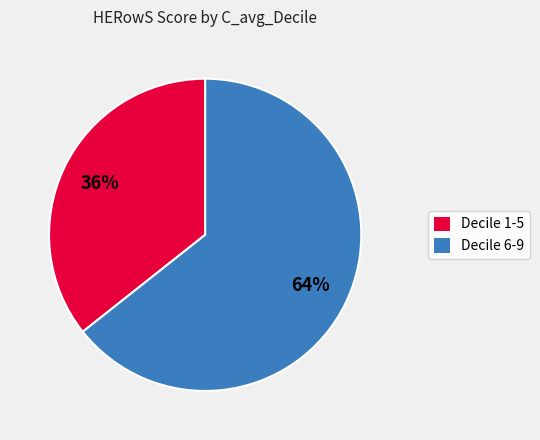

Rank the categories by value from lowest to highest.

Decile 1-5, Decile 6-9